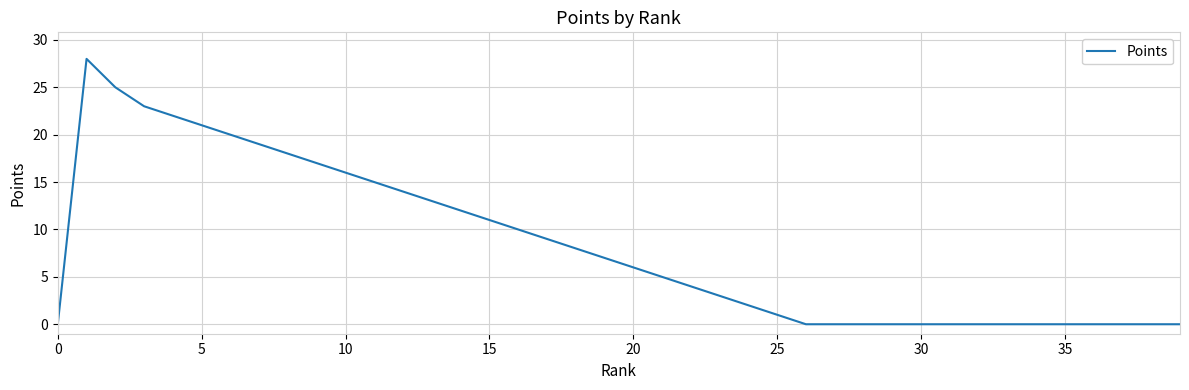

What is the difference between the maximum and minimum values?

28